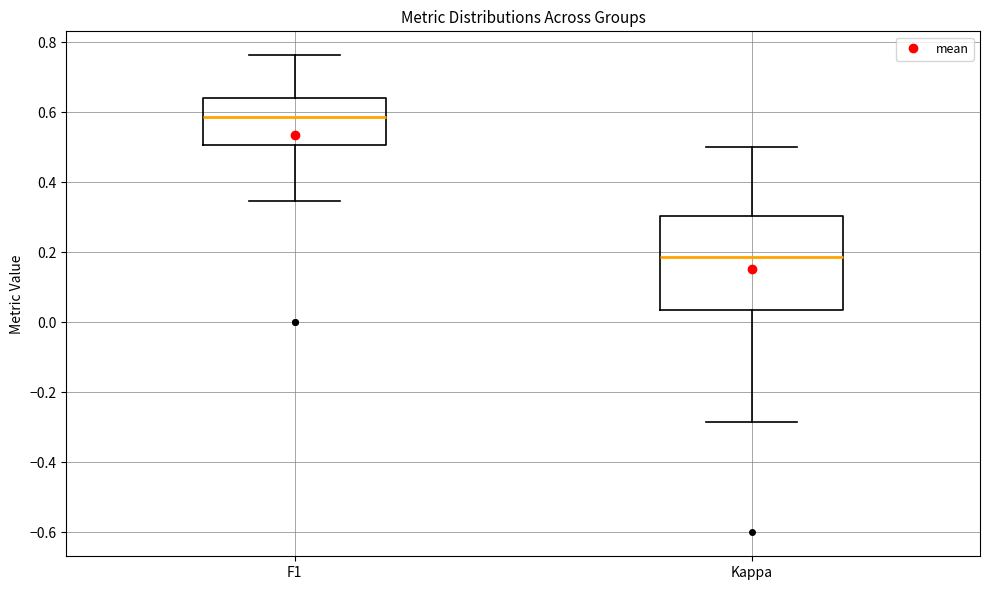

Where is the upper edge of the box for Kappa on the y-axis? The values are not printed on the chart, so give them approximately, as read against the axis.

0.30